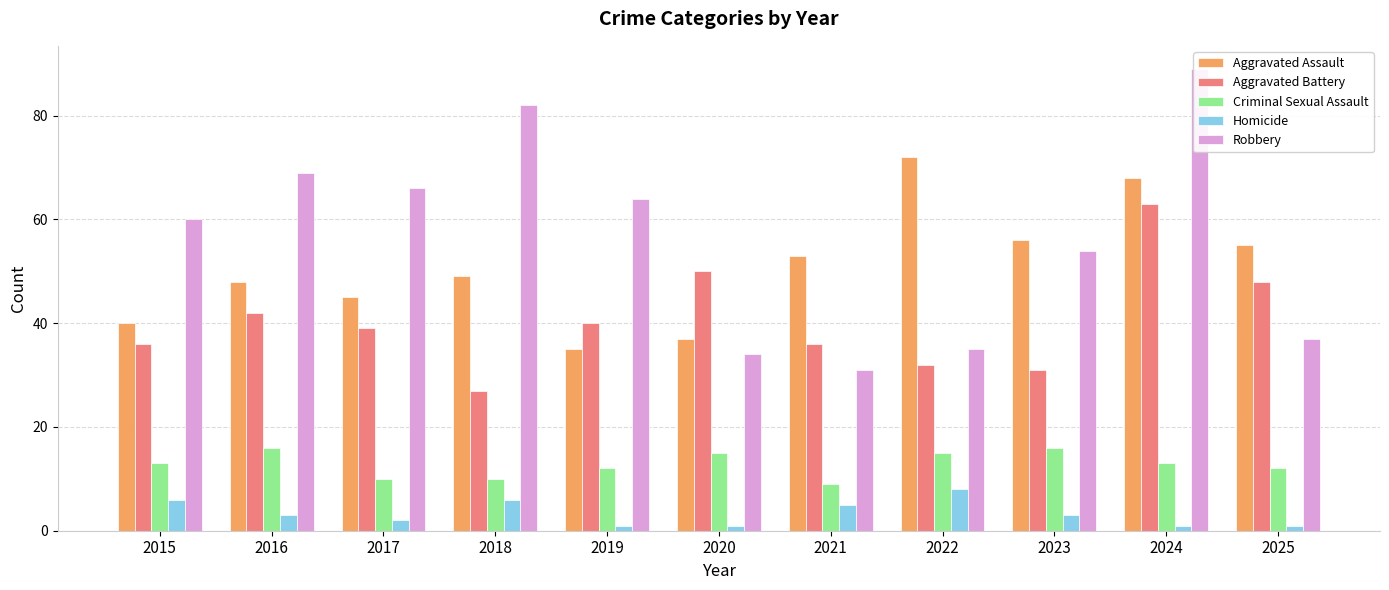

At which category is the sum across all series the highest?

2024